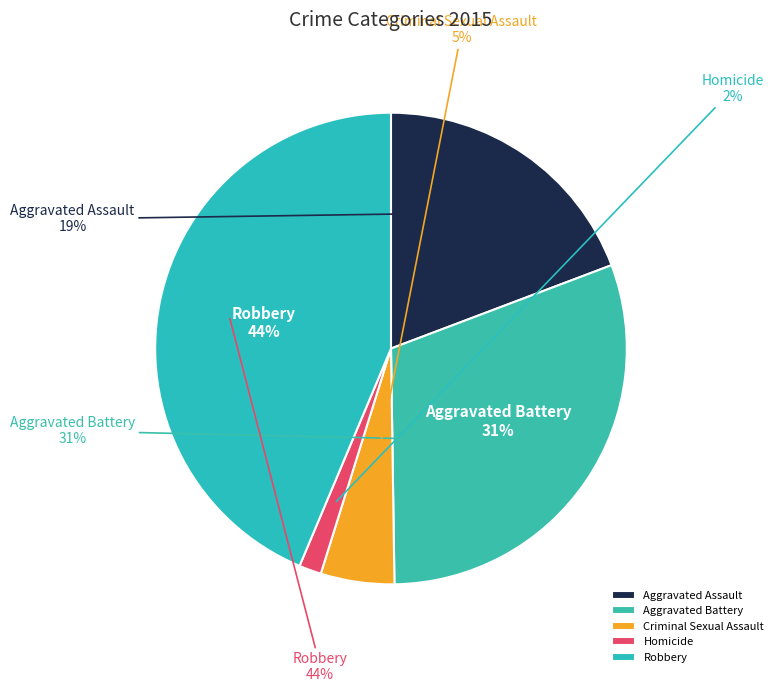

Is it true that Homicide is 2% of the pie?

True